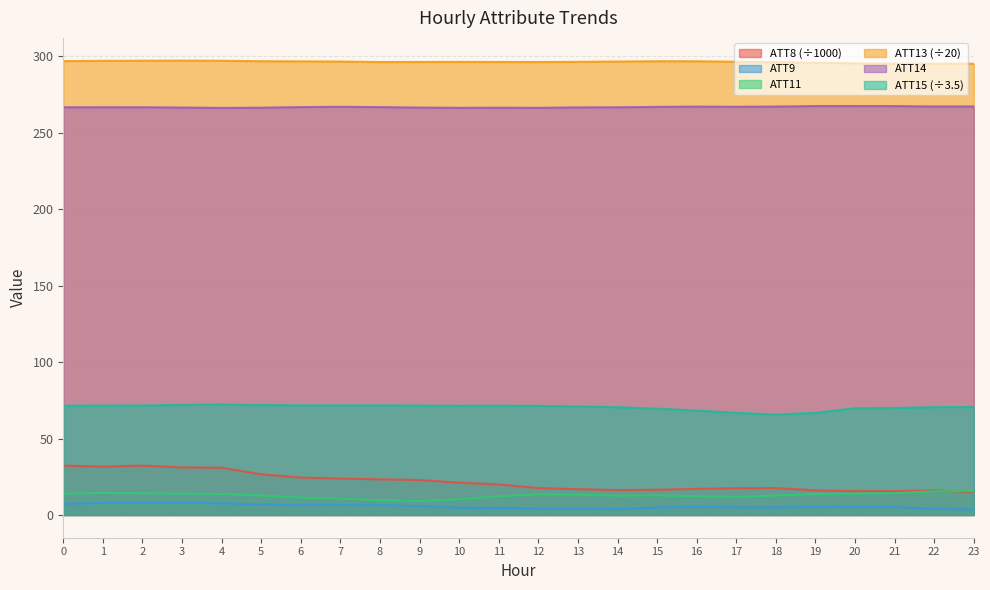

What are all the series names shown in the legend?

ATT8 (÷1000), ATT9, ATT11, ATT13 (÷20), ATT14, ATT15 (÷3.5)